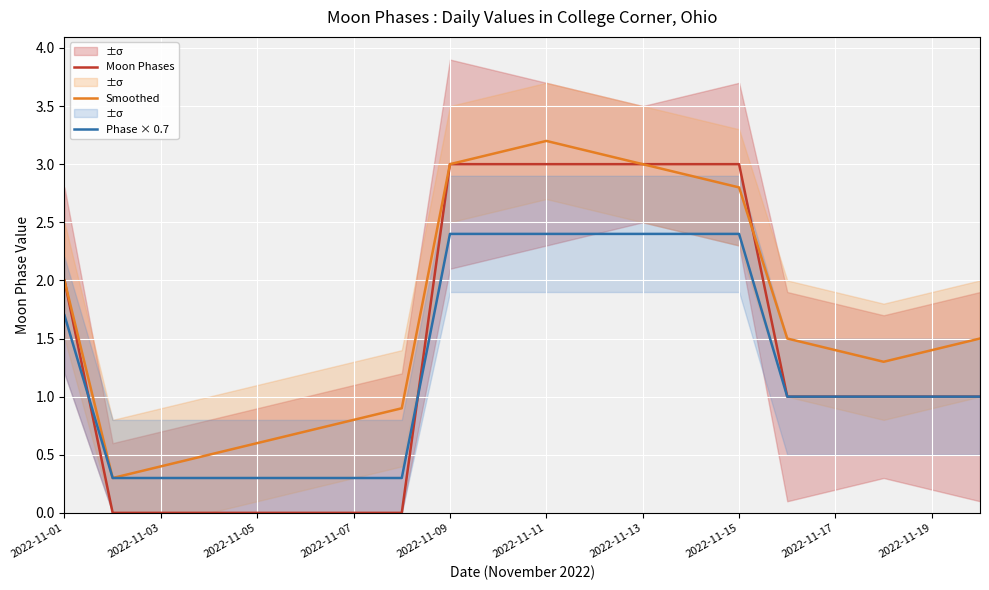

The value of Phase × 0.7 at 2022-11-15 is 2.4. True or false?

True